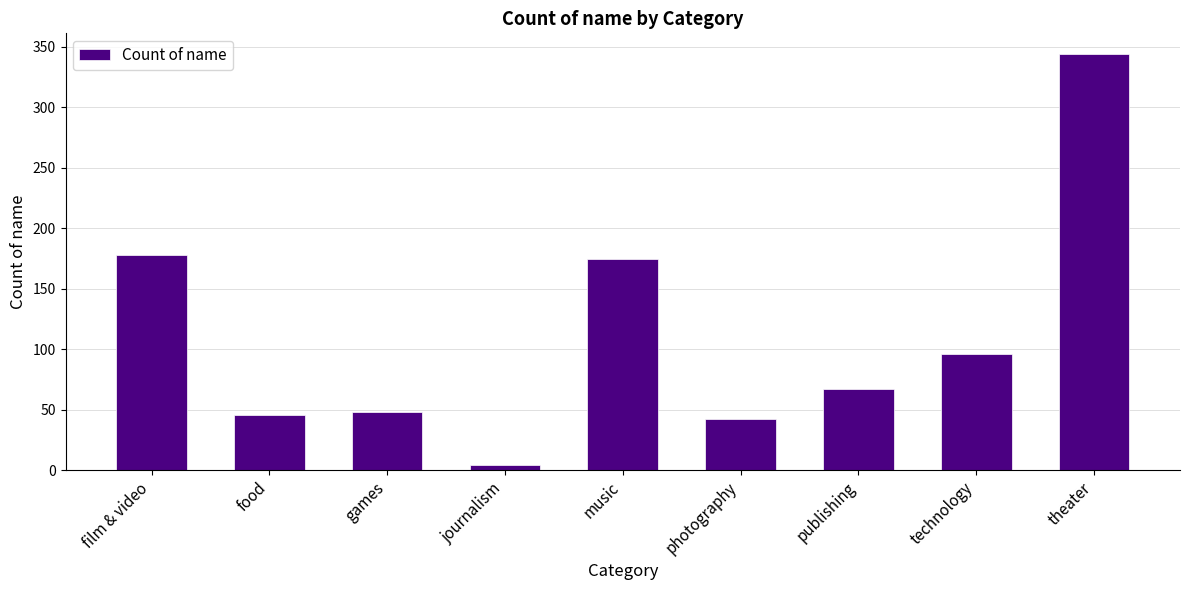

Reading left to right, extract all data points from this chart.

178	46	48	4	175	42	67	96	344